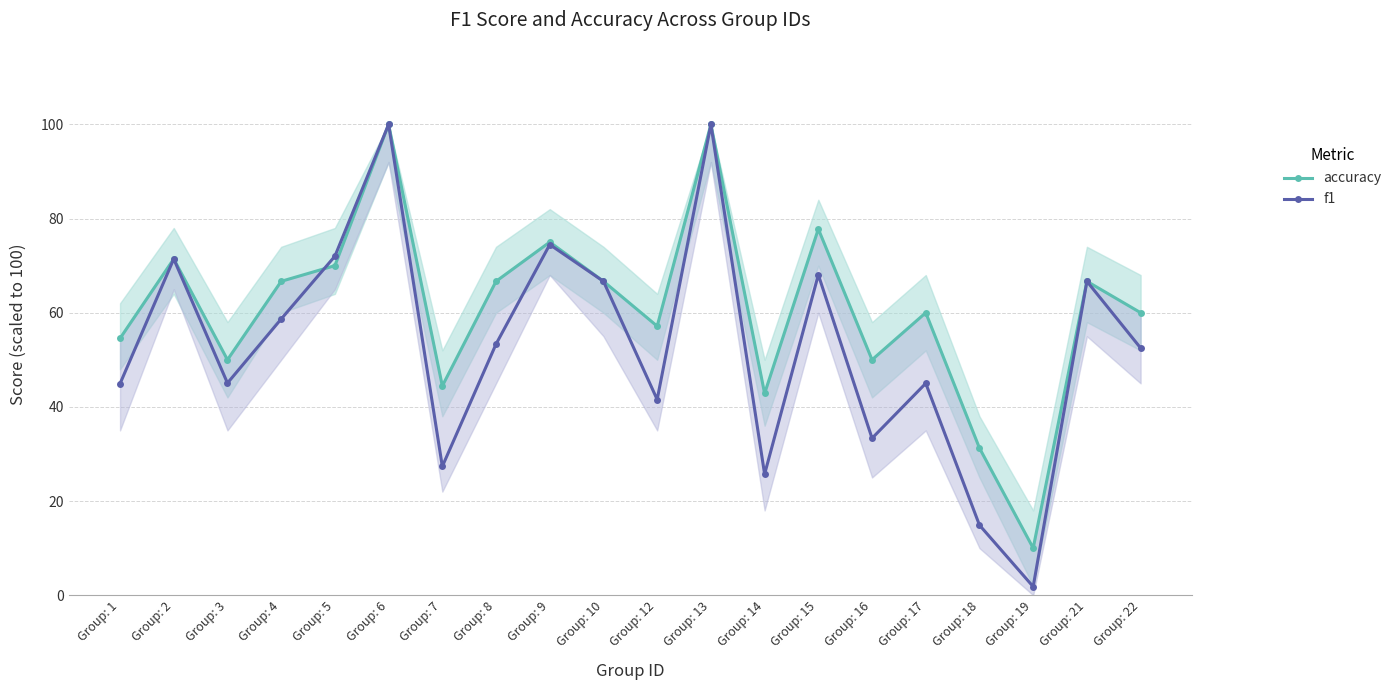

Reading left to right, transcribe all the data shown in this chart.

accuracy: Group: 1=0.5	Group: 2=0.7	Group: 3=0.5	Group: 4=0.7	Group: 5=0.7	Group: 6=1.0	Group: 7=0.4	Group: 8=0.7	Group: 9=0.8	Group: 10=0.7	Group: 12=0.6	Group: 13=1.0	Group: 14=0.4	Group: 15=0.8	Group: 16=0.5	Group: 17=0.6	Group: 18=0.3	Group: 19=0.1	Group: 21=0.7	Group: 22=0.6
f1: Group: 1=0.4	Group: 2=0.7	Group: 3=0.5	Group: 4=0.6	Group: 5=0.7	Group: 6=1.0	Group: 7=0.3	Group: 8=0.5	Group: 9=0.7	Group: 10=0.7	Group: 12=0.4	Group: 13=1.0	Group: 14=0.3	Group: 15=0.7	Group: 16=0.3	Group: 17=0.5	Group: 18=0.1	Group: 19=0.0	Group: 21=0.7	Group: 22=0.5